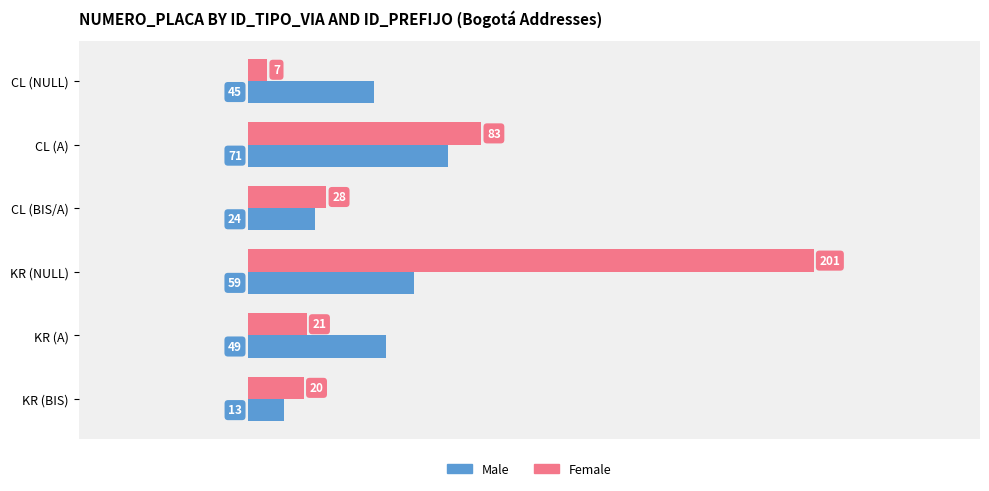

True or false: Female has a value of 282 at KR (NULL).

False